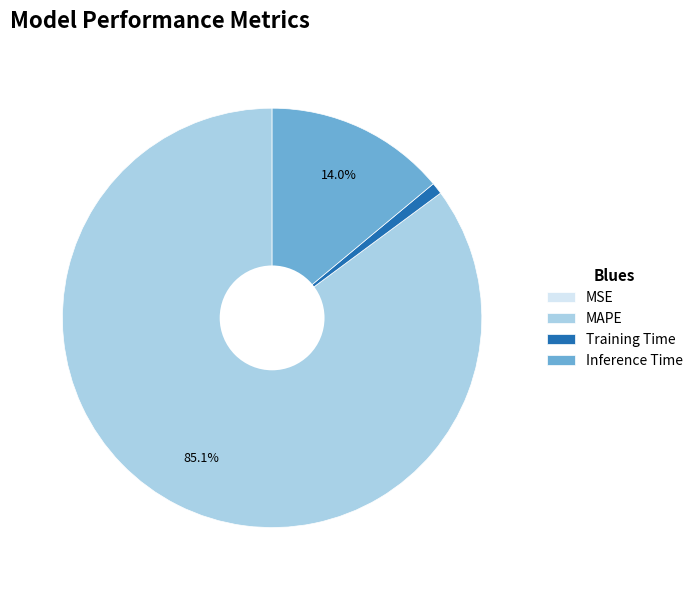

Which category has the biggest portion of the pie?

MAPE